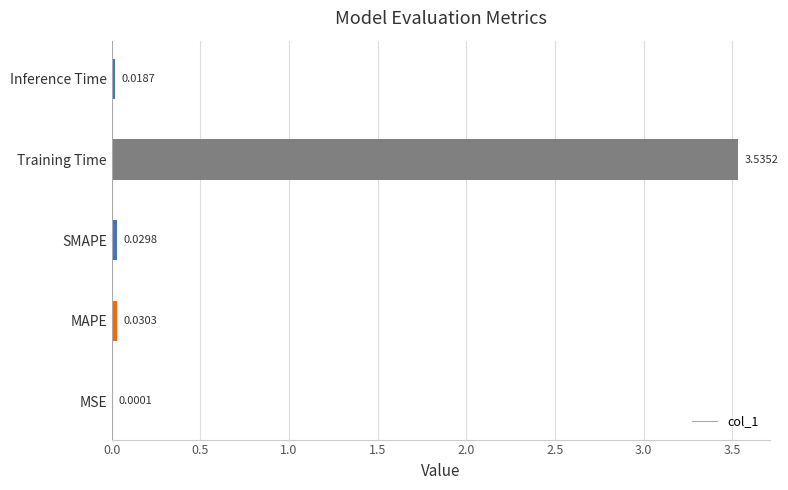

Where is the data nearest to the value 1?

MAPE